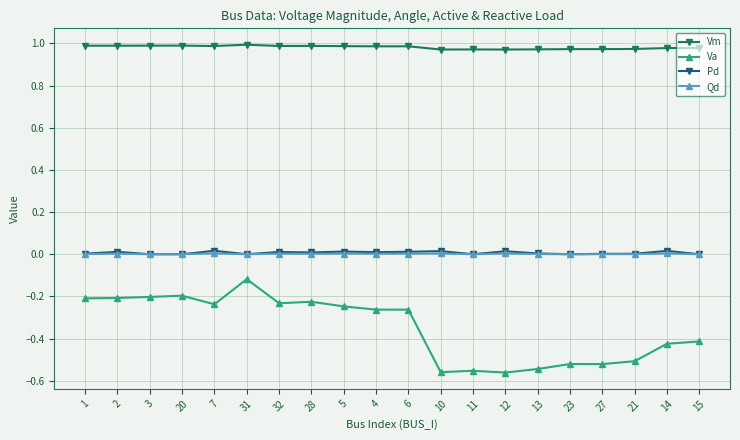

The Qd series shows 0.0 at 21. True or false?

True